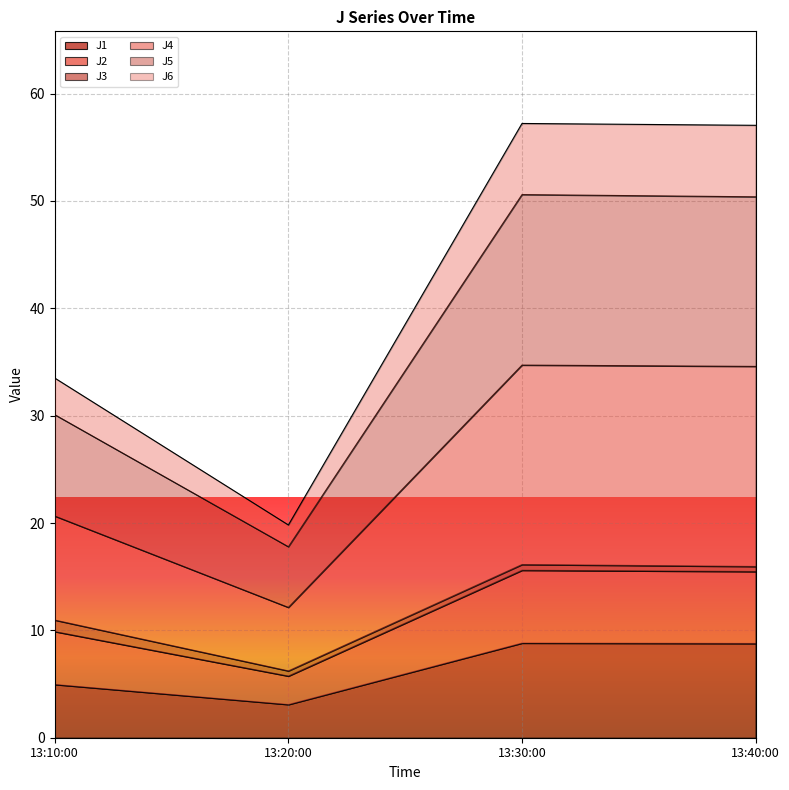

What is the lowest value of the J1 series?

3.1